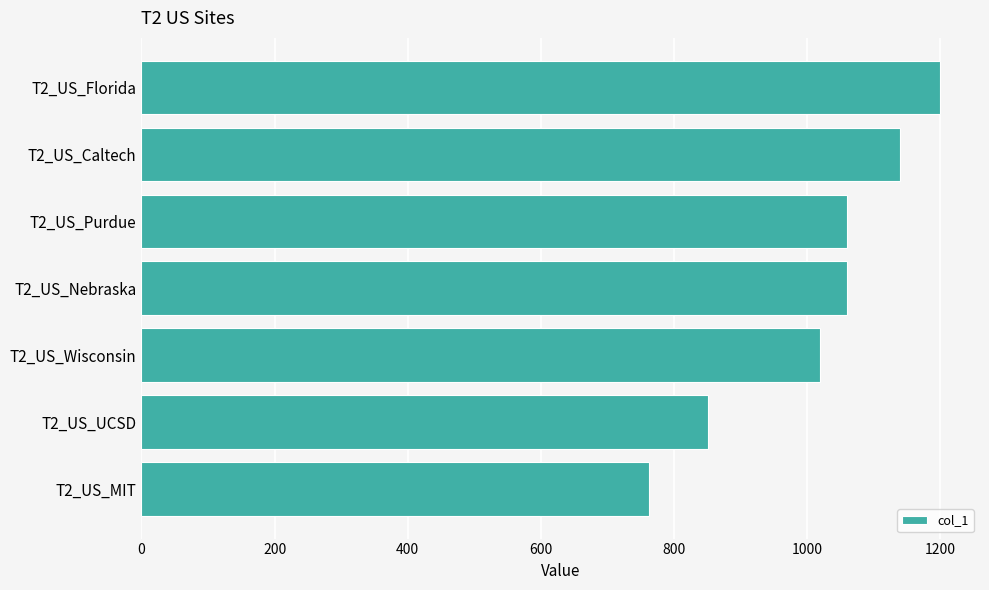

Are the bars horizontal?

Yes